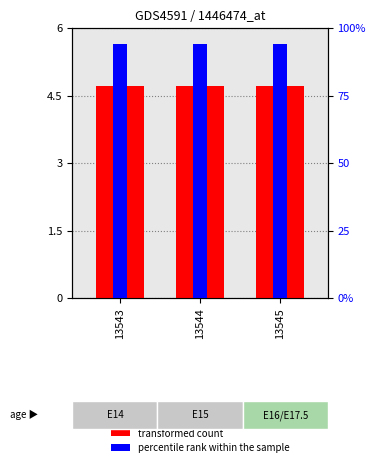

Reading left to right, extract all data points from this chart.

transformed count: 13543=4.7	13544=4.7	13545=4.7
percentile rank within the sample: 13543=94.2	13544=94.2	13545=94.2